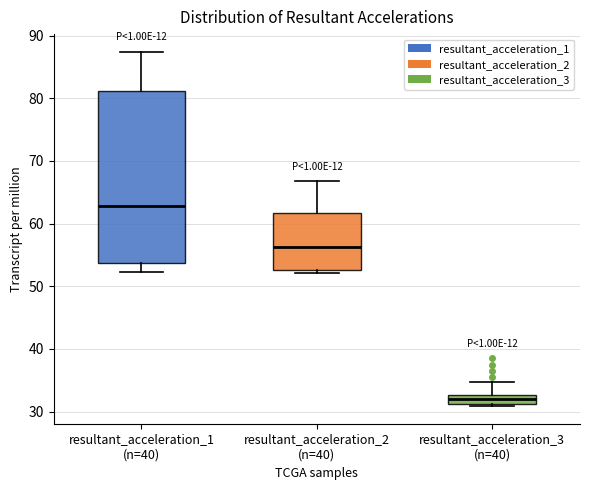

Where does the upper whisker of the box for resultant_acceleration_2 (n=40) end on the y-axis? The values are not printed on the chart, so give them approximately, as read against the axis.

67